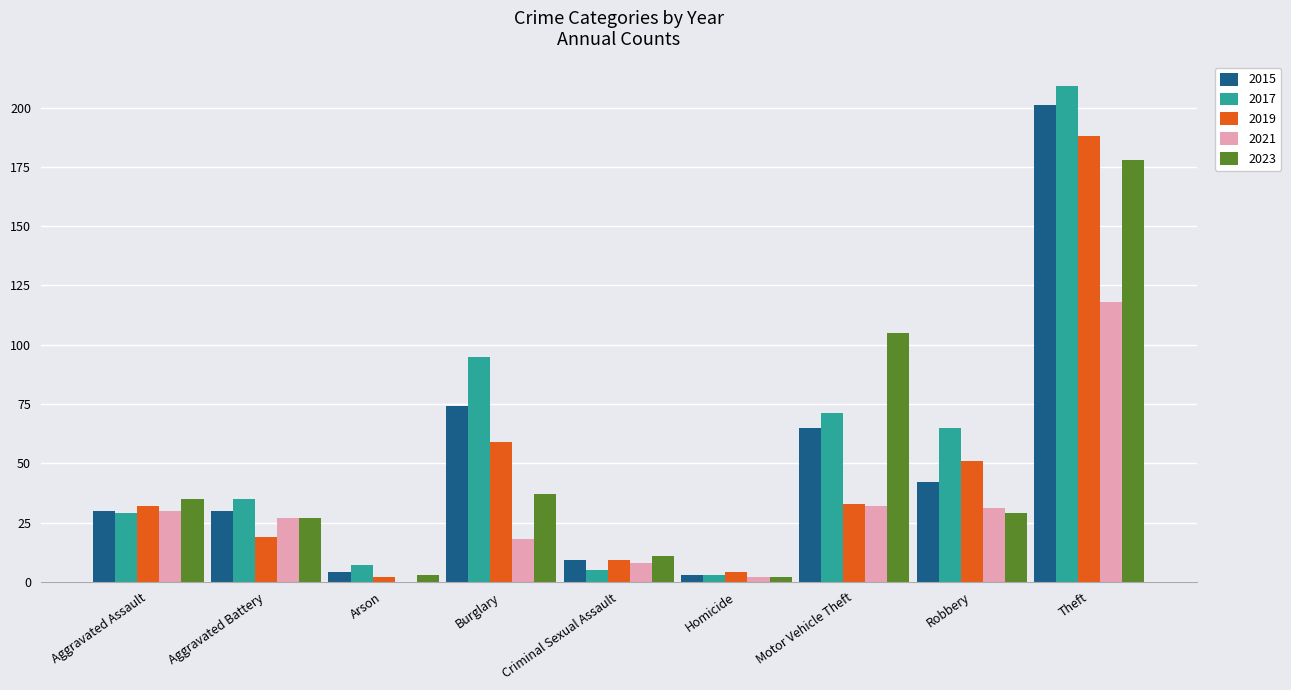

The 2017 series shows 71 at Motor Vehicle Theft. True or false?

True